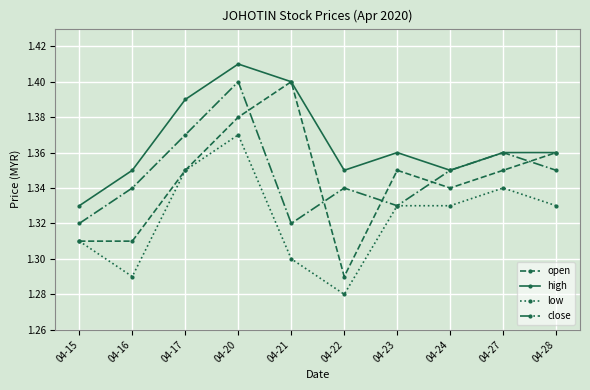

At which category is the sum across all series the highest?

04-20